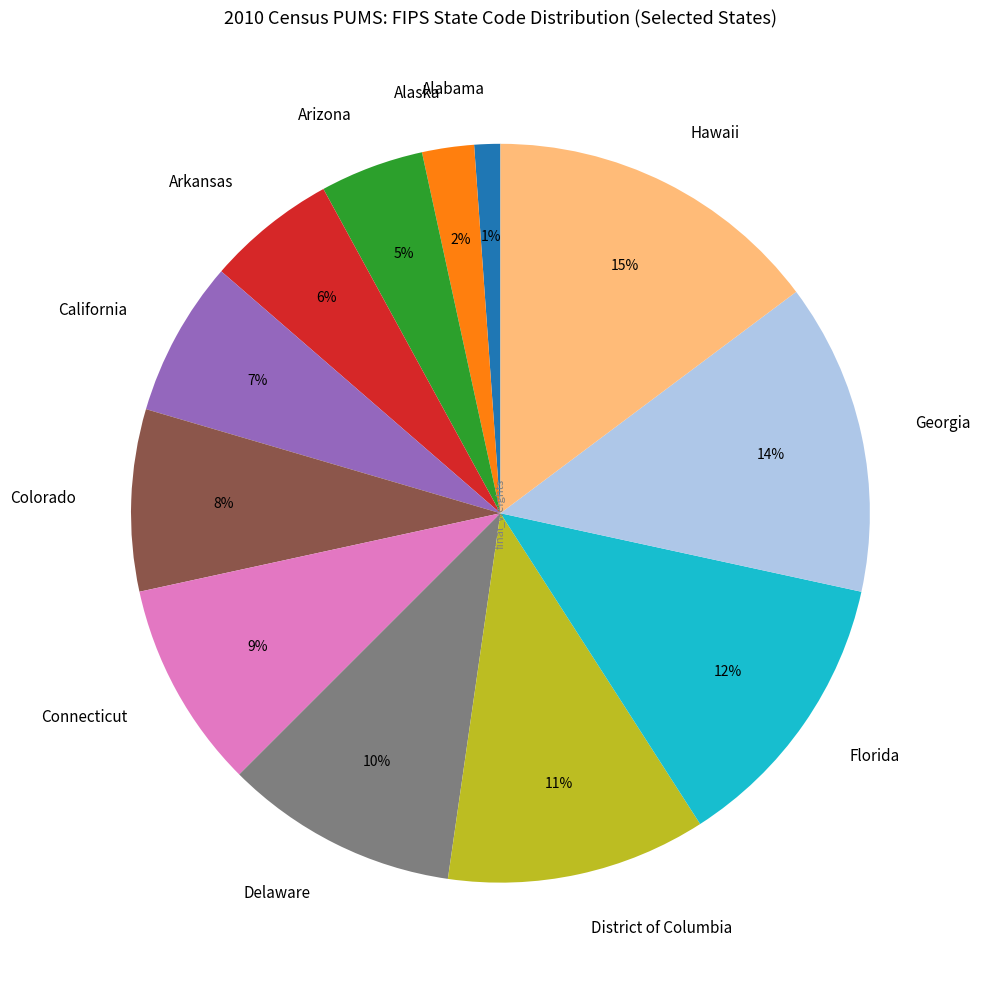

Do Alabama and Alaska together represent more than half of the pie?

No